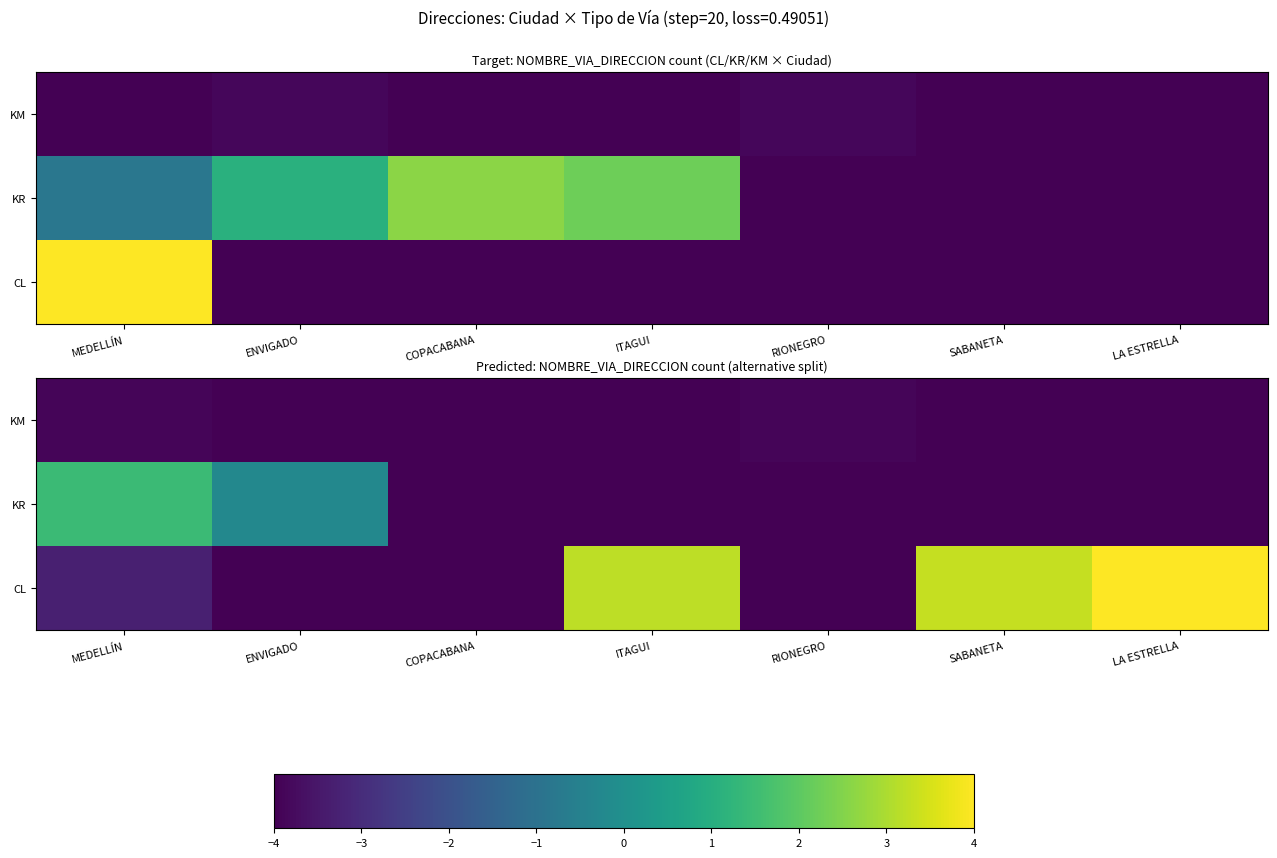

At which category is the sum across all series the highest?

LA ESTRELLA